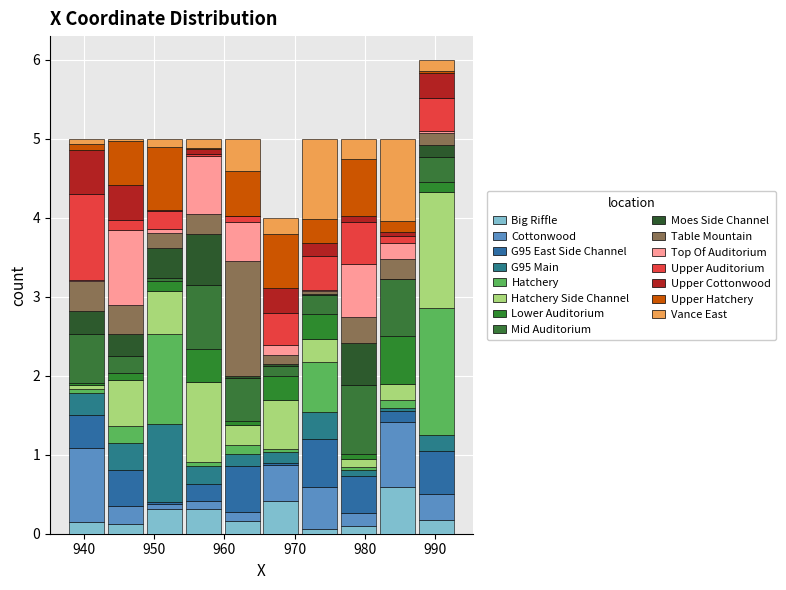

What is the total height of the stacked bar covering 943 to 949 on the x-axis? Neither the bar edges nor the heights are printed on the chart, so give them approximately, as read against the axes.

5